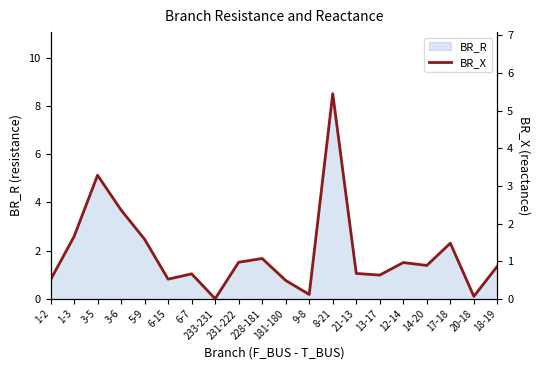

True or false: BR_R has a value of 3.8 at 1-3.

False